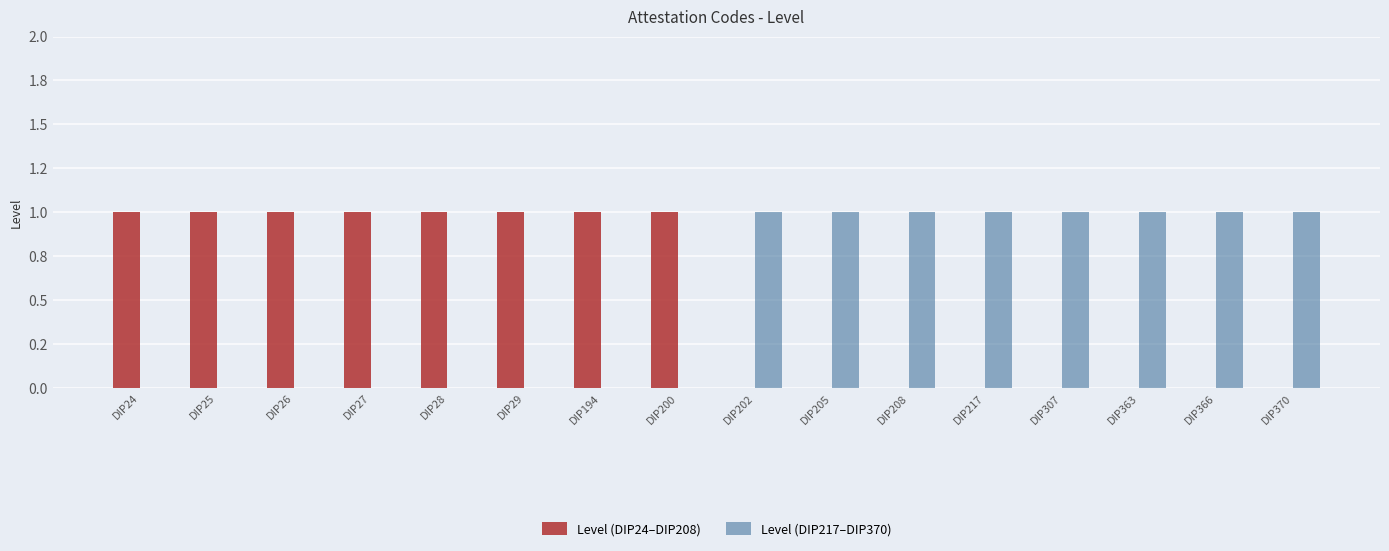

What are all the series names shown in the legend?

Level (DIP24–DIP208), Level (DIP217–DIP370)